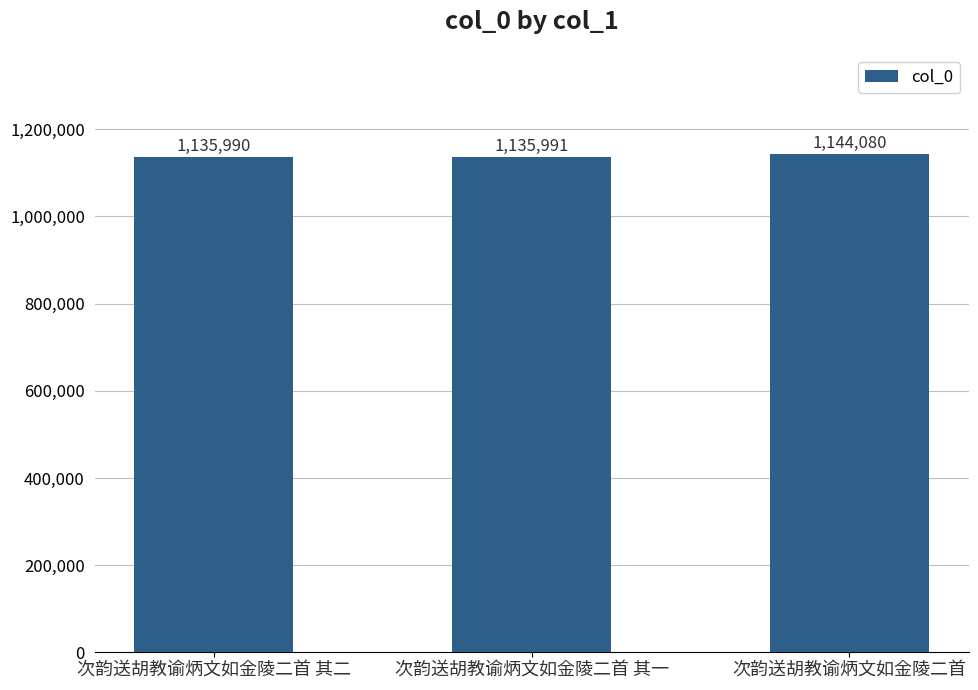

Are the bars horizontal?

No